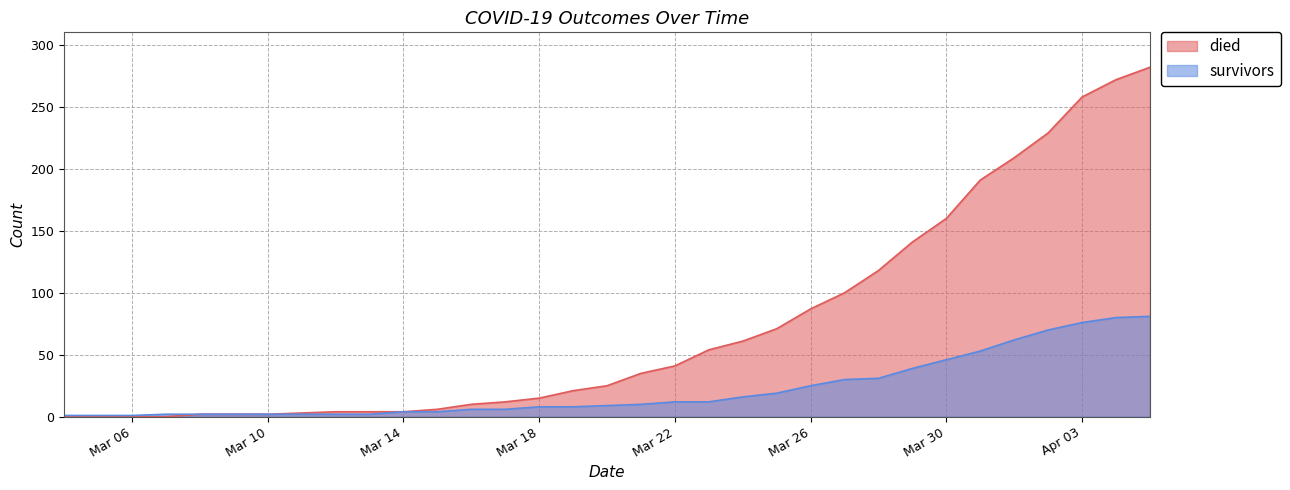

What is the label of the 28th point from the left?

2020-03-31